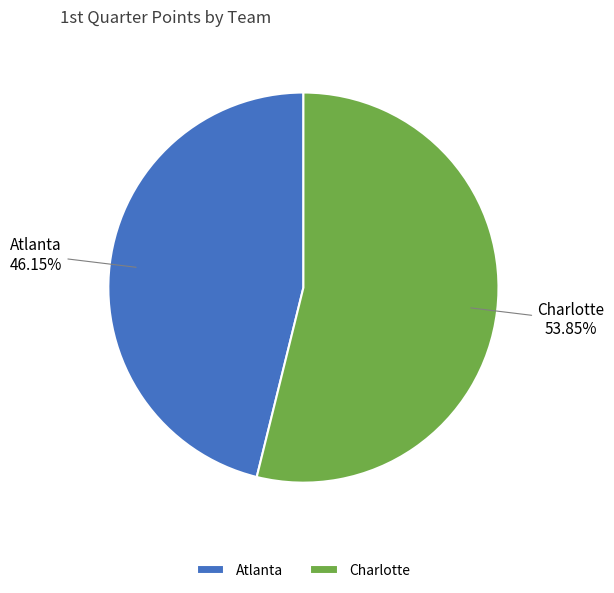

How many segments does this pie chart have?

2